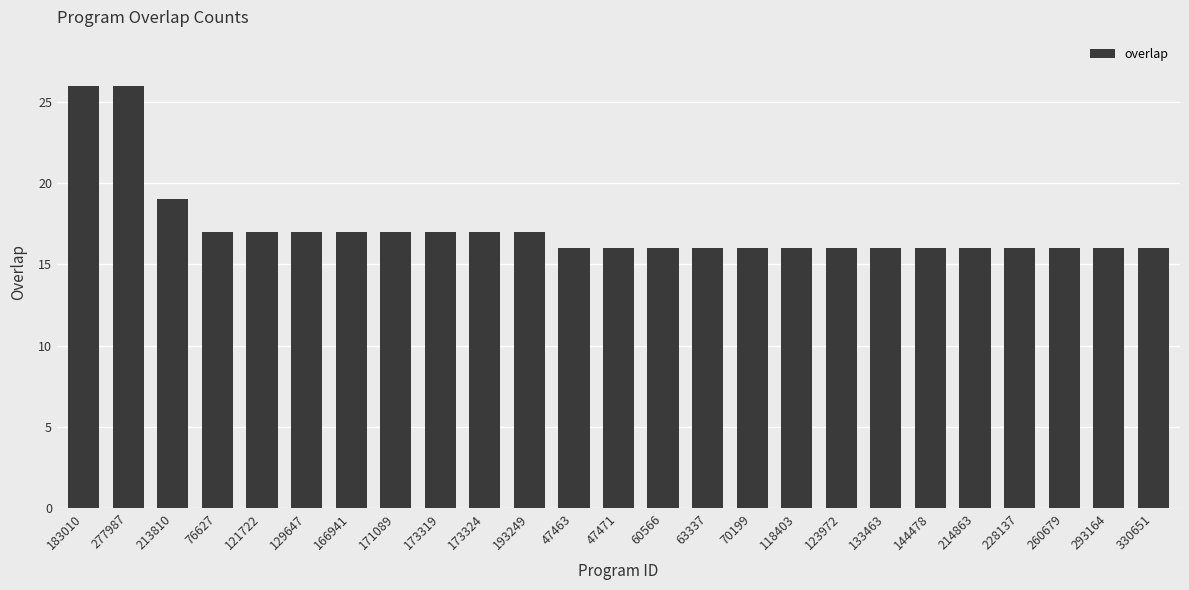

Which has a higher value, 277987 or 47471?

277987